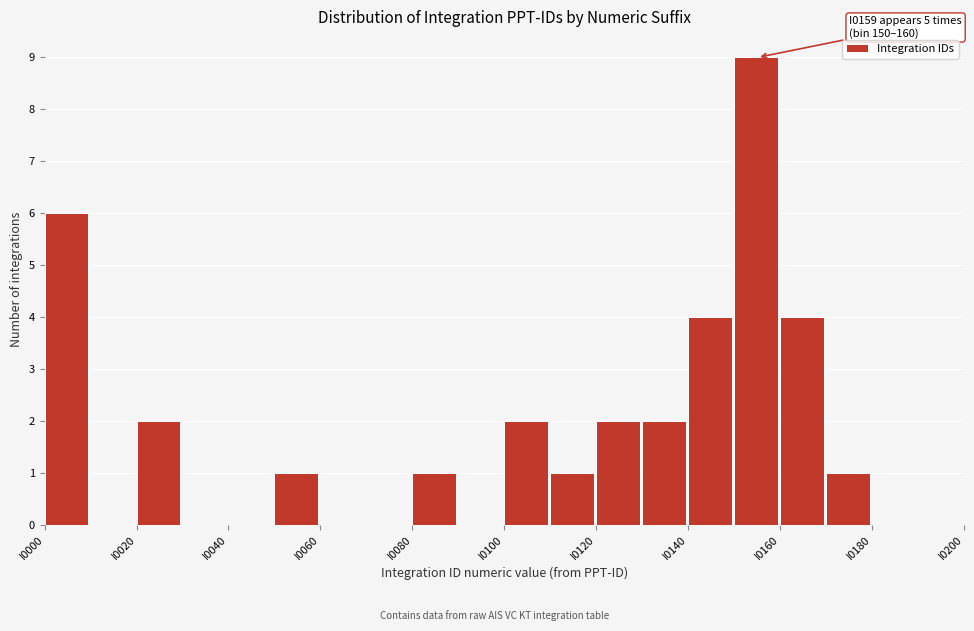

Which range on the x-axis has the tallest bar?

150 to 160